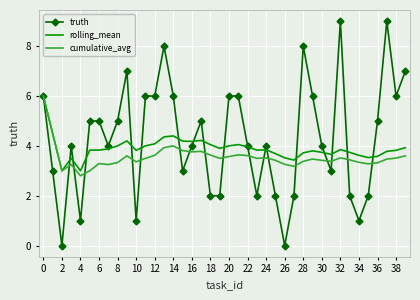

Which series has the largest range (max minus min)?

truth